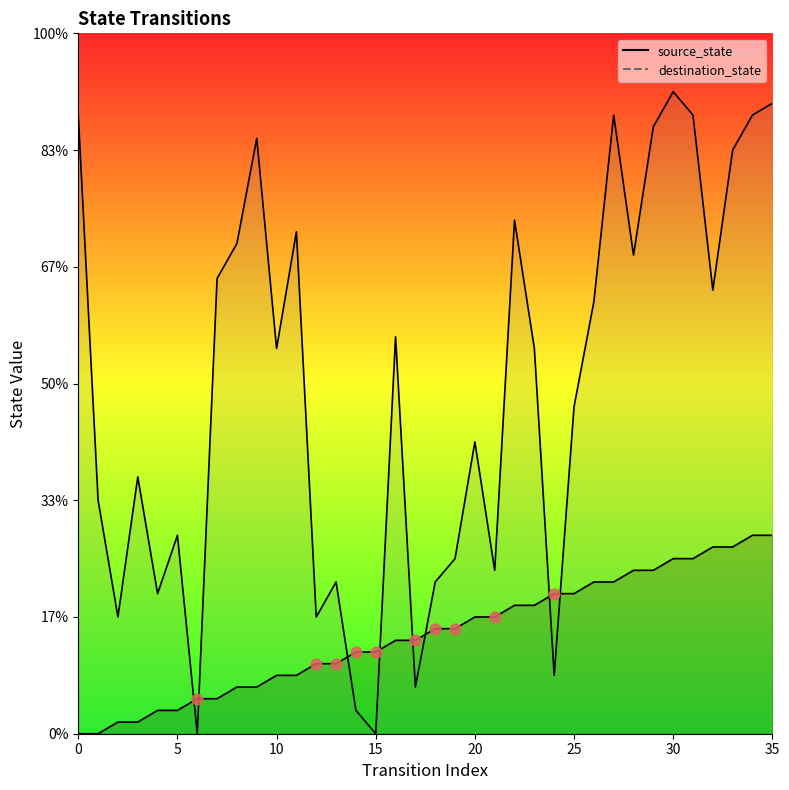

What are all the series names shown in the legend?

source_state, destination_state